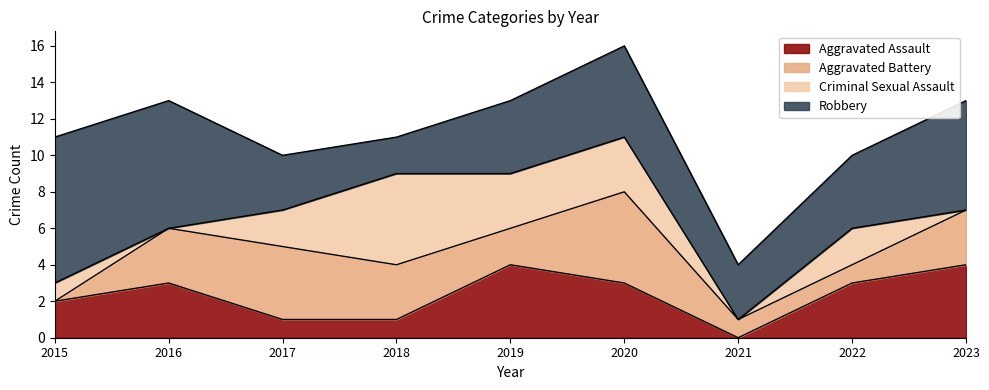

Does the chart display data point markers on the line(s)?

No